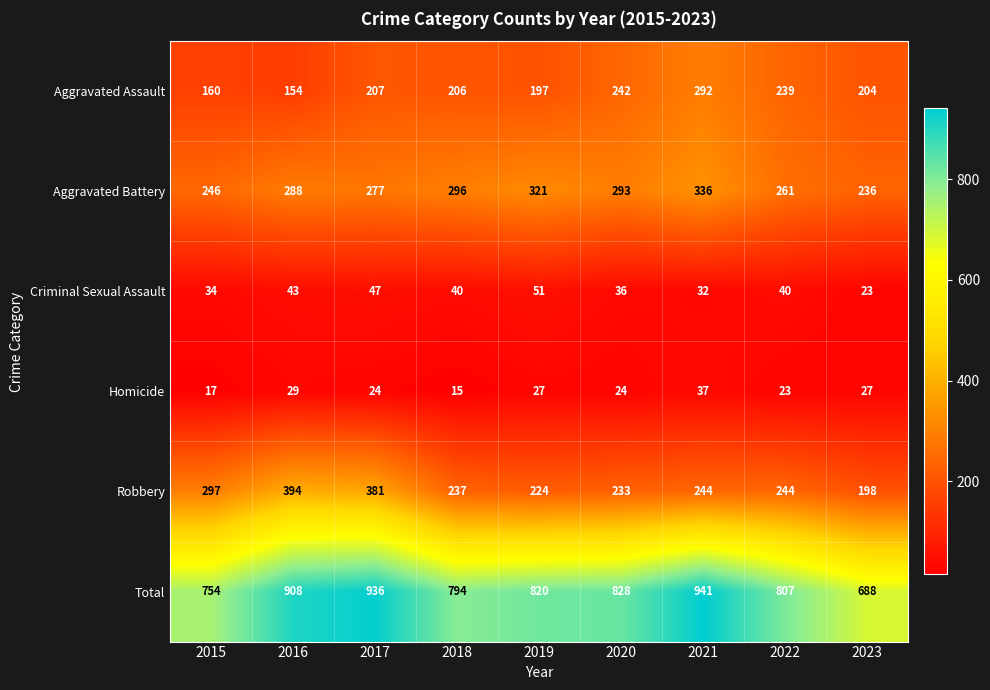

At 2021, list the series in order from smallest to largest.

Criminal Sexual Assault, Homicide, Robbery, Aggravated Assault, Aggravated Battery, Total